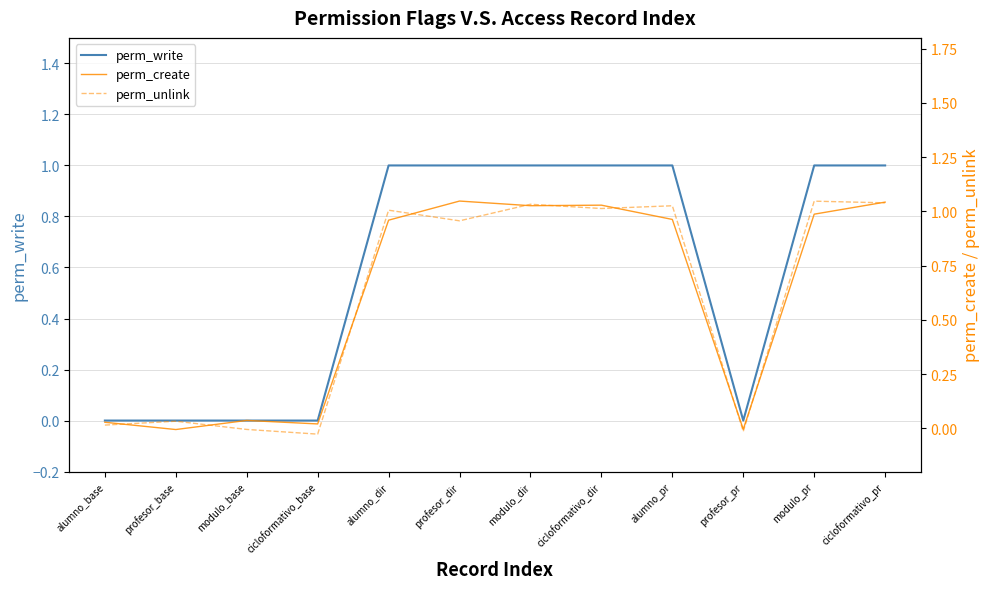

Which series has the widest spread of values?

perm_unlink